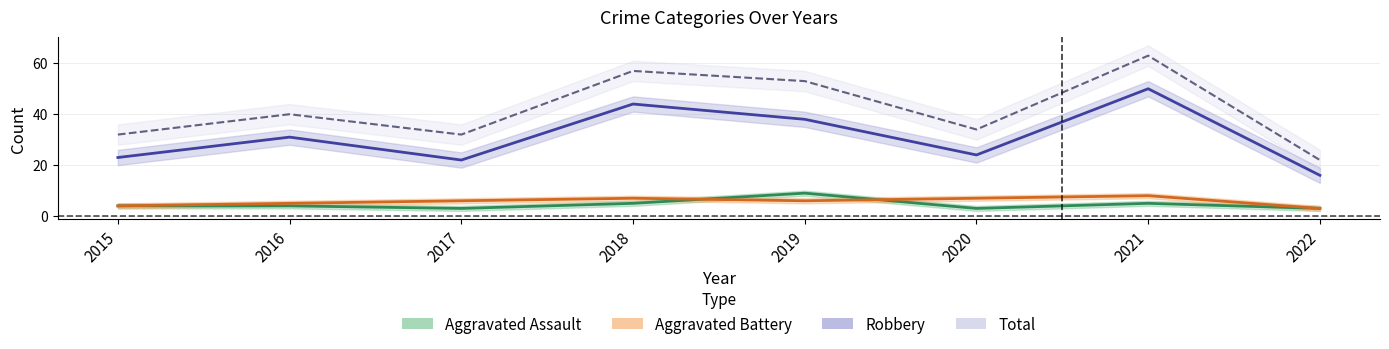

List the labels in order of Total value, smallest first.

2022, 2015, 2017, 2020, 2016, 2019, 2018, 2021